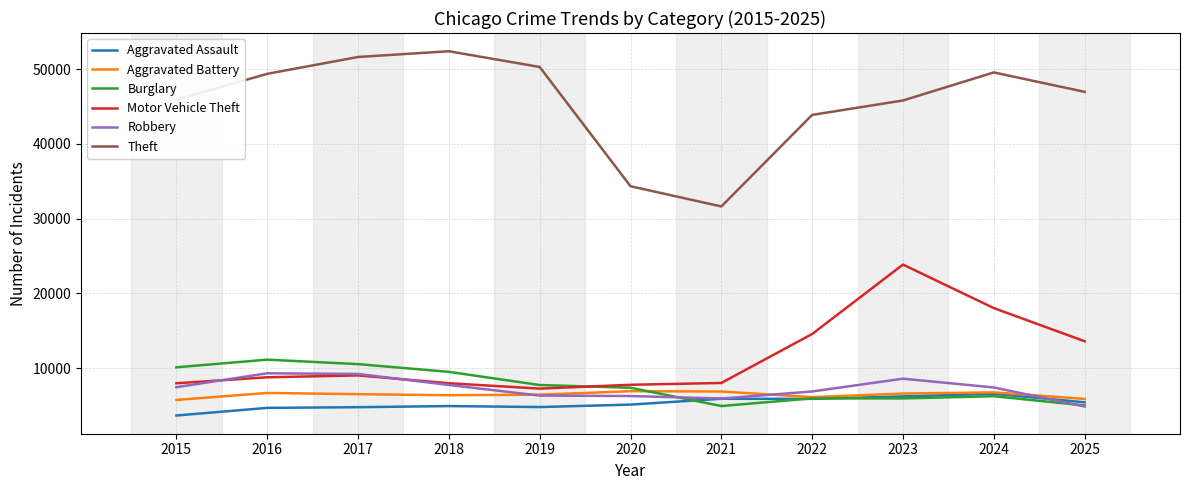

True or false: Aggravated Battery and Burglary cross at least once.

True